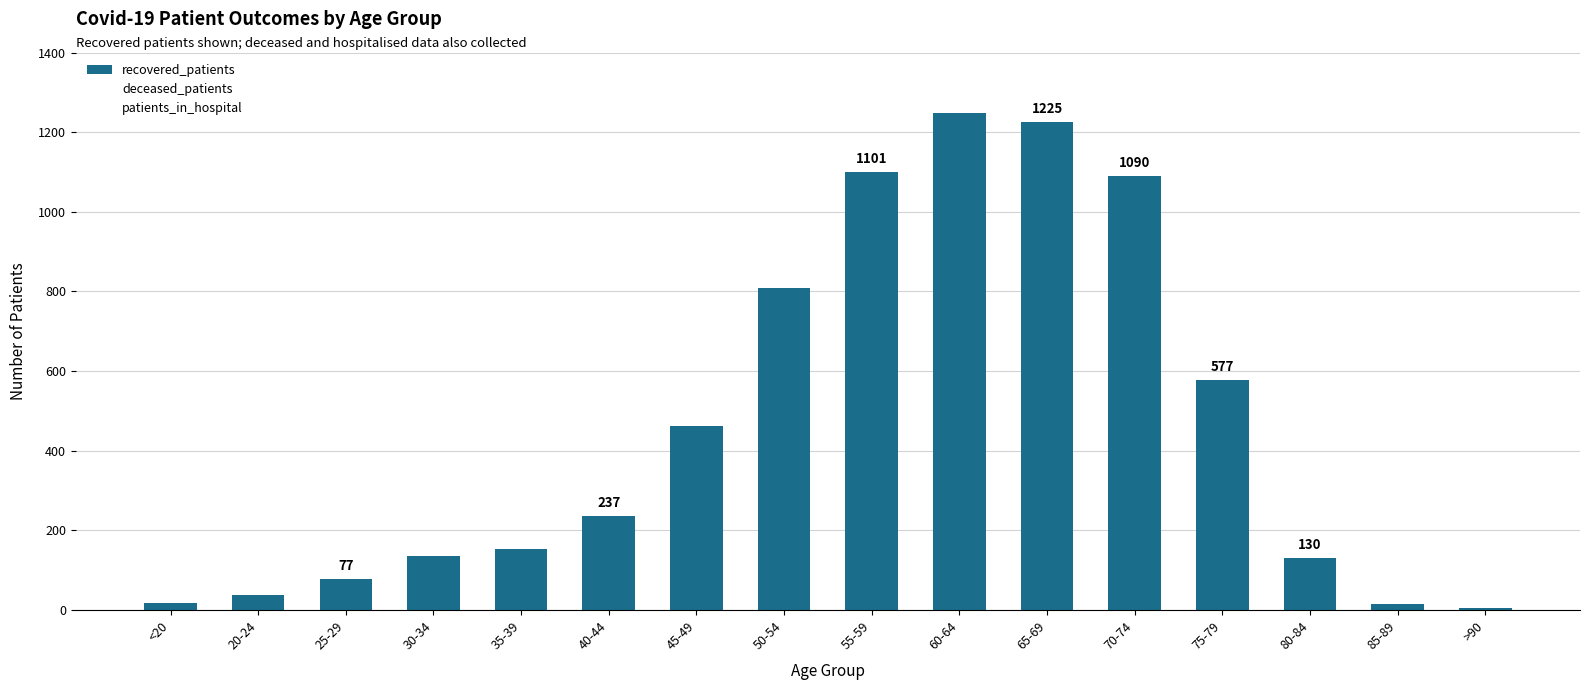

How many distinct data groups are displayed?

1